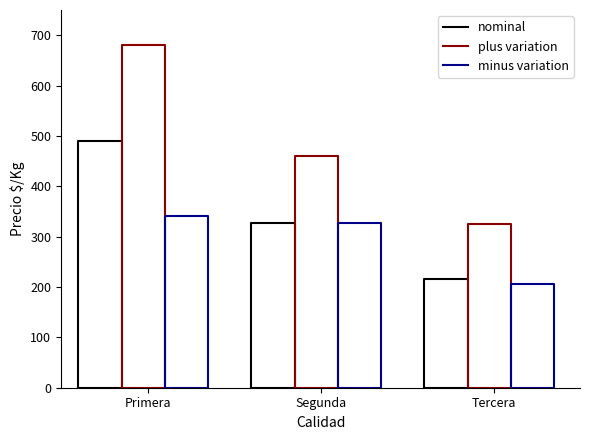

What is the label of the 3rd point from the left?

Tercera